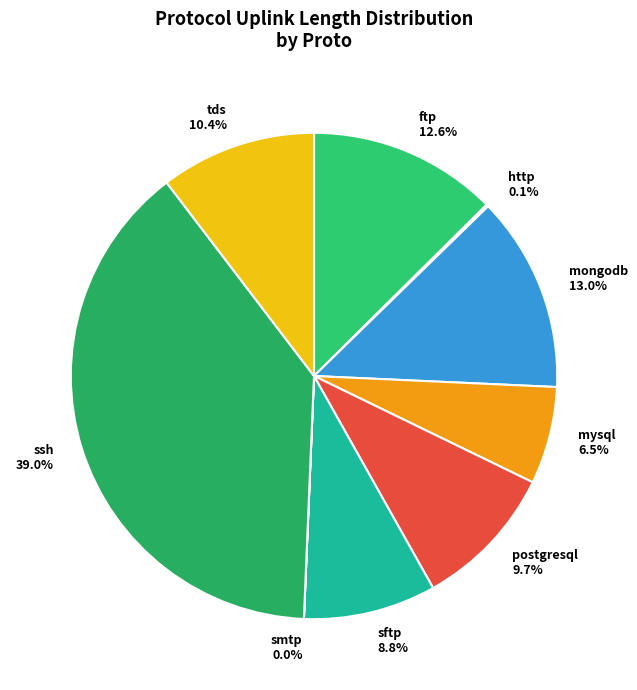

Is there any slice that represents more than half of the pie?

No